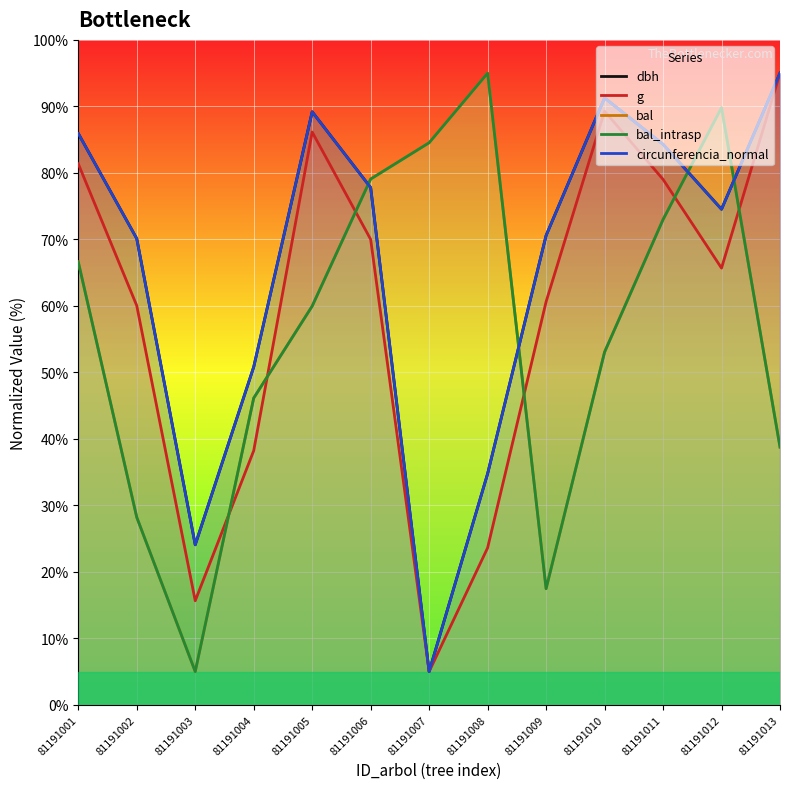

Reading left to right, extract all data points from this chart.

dbh: 81191001=85.9	81191002=70.1	81191003=24.1	81191004=50.8	81191005=89.2	81191006=77.8	81191007=5.0	81191008=34.8	81191009=70.6	81191010=91.3	81191011=84.3	81191012=74.5	81191013=95.0
g: 81191001=81.4	81191002=60.0	81191003=15.7	81191004=38.2	81191005=86.1	81191006=70.0	81191007=5.0	81191008=23.6	81191009=60.6	81191010=89.3	81191011=79.0	81191012=65.7	81191013=95.0
bal: 81191001=66.6	81191002=28.2	81191003=5.0	81191004=46.1	81191005=60.0	81191006=79.1	81191007=84.5	81191008=95.0	81191009=17.5	81191010=53.0	81191011=73.0	81191012=89.8	81191013=38.8
bal_intrasp: 81191001=66.6	81191002=28.2	81191003=5.0	81191004=46.1	81191005=60.0	81191006=79.1	81191007=84.5	81191008=95.0	81191009=17.5	81191010=53.0	81191011=73.0	81191012=89.8	81191013=38.8
circunferencia_normal: 81191001=85.9	81191002=70.1	81191003=24.1	81191004=50.8	81191005=89.2	81191006=77.8	81191007=5.0	81191008=34.8	81191009=70.6	81191010=91.3	81191011=84.3	81191012=74.5	81191013=95.0